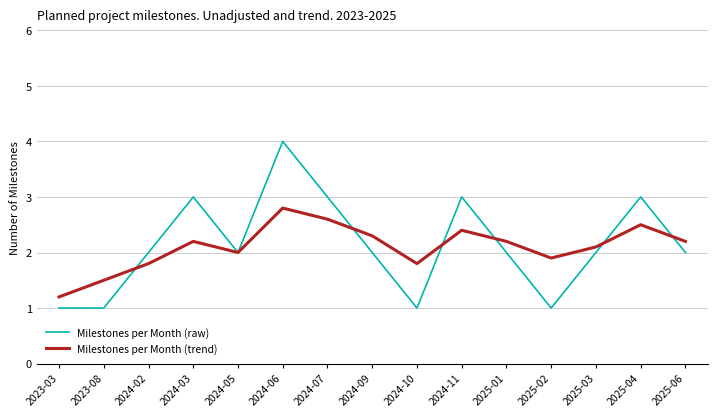

What position from the left is 2024-10?

9